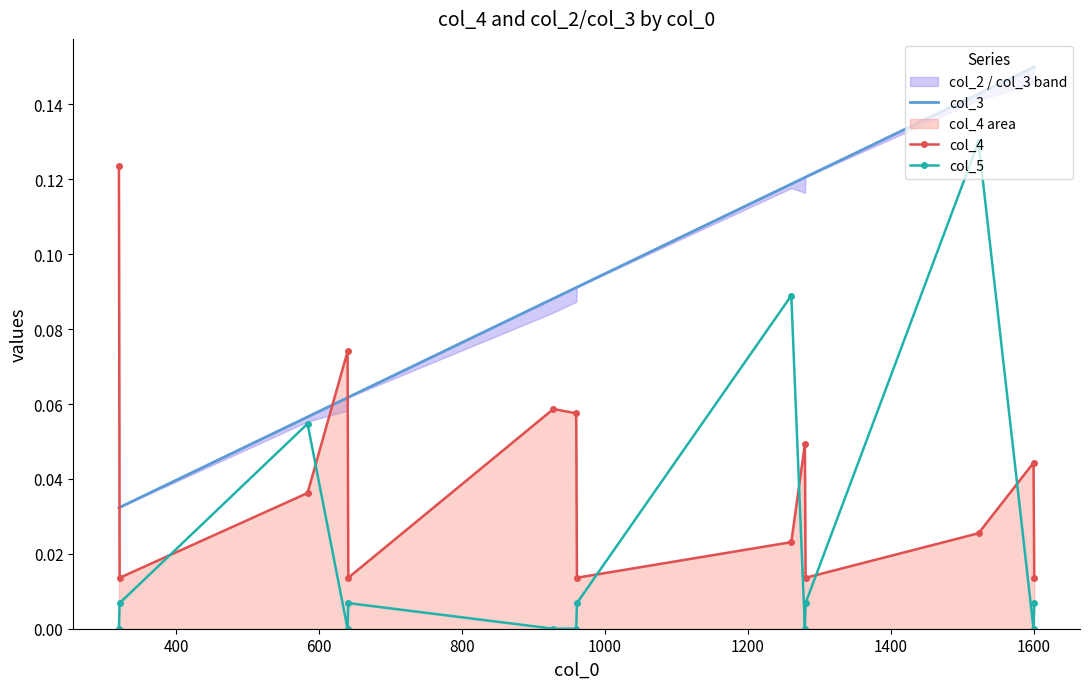

True or false: col_4 has more than 0 interior local peaks.

True